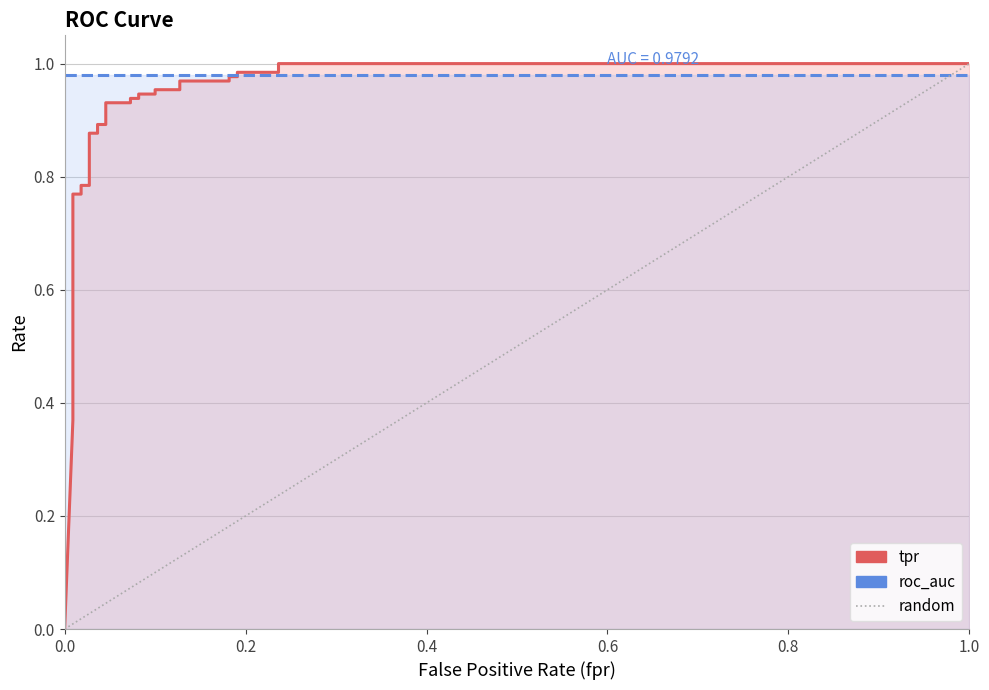

The chart shows a value of 0.9 at 0.07272727272727272. True or false?

True